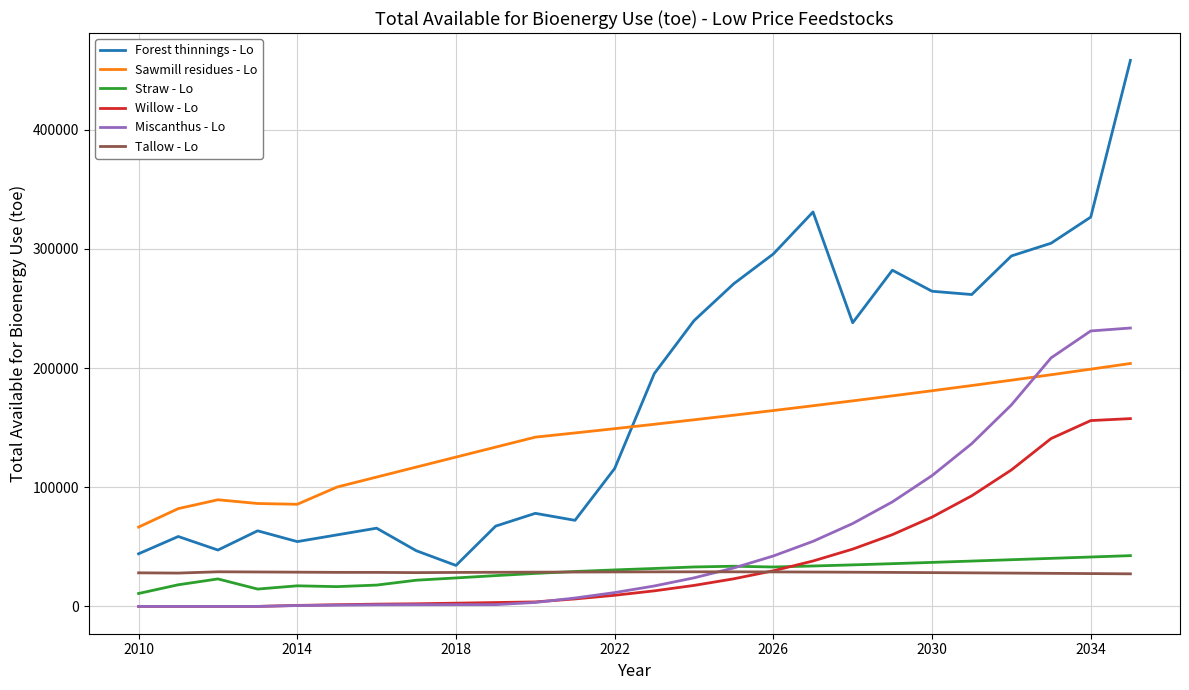

Which series has the largest total across all categories?

Forest thinnings - Lo